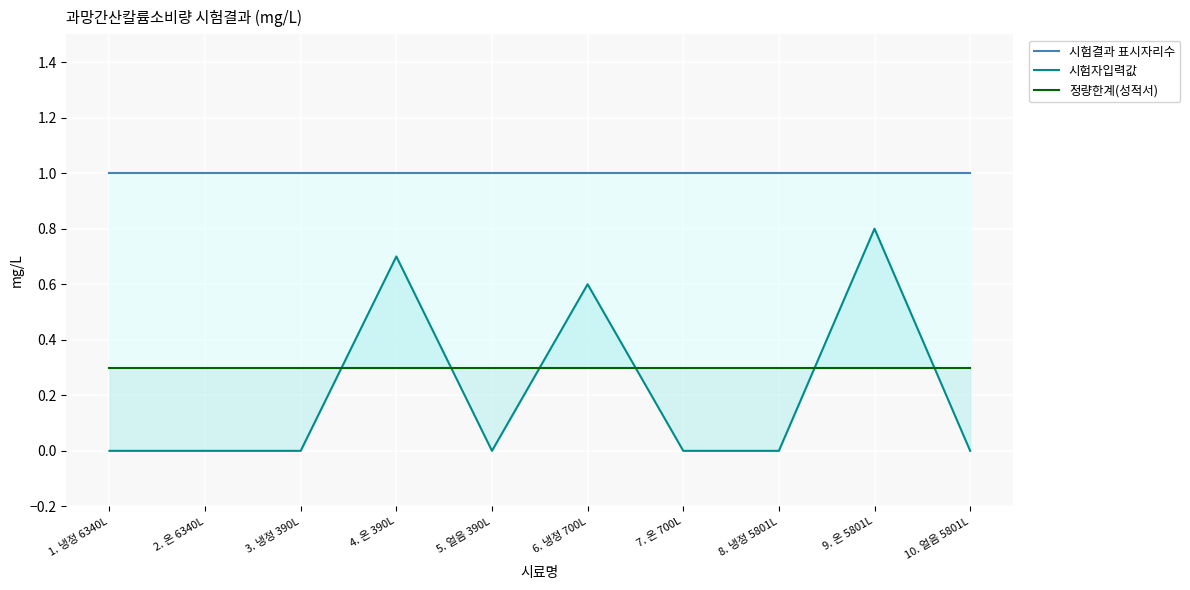

Is this an area chart (filled region under the line)?

No